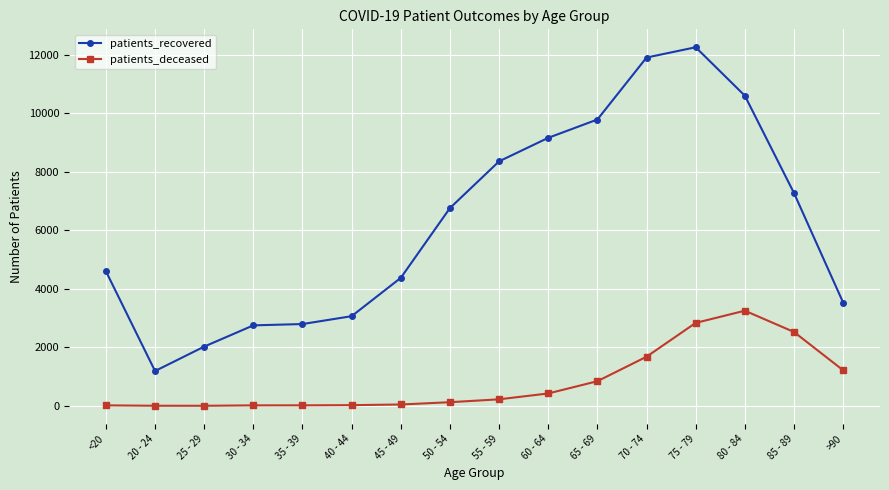

Which category has the highest value in the patients_deceased series?

80 - 84